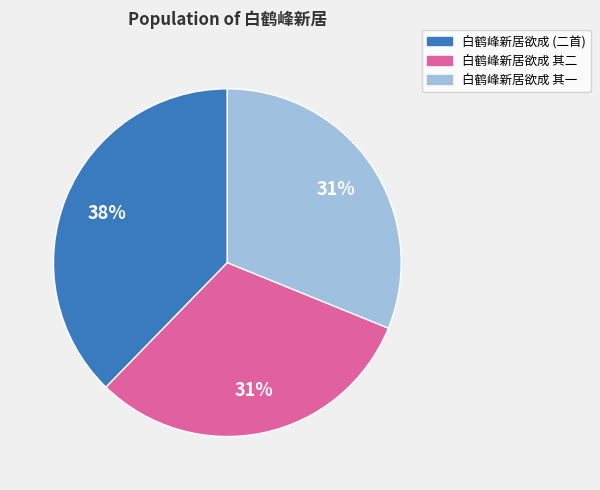

The 白鹤峰新居欲成 (二首) slice represents 38% of the pie. True or false?

True